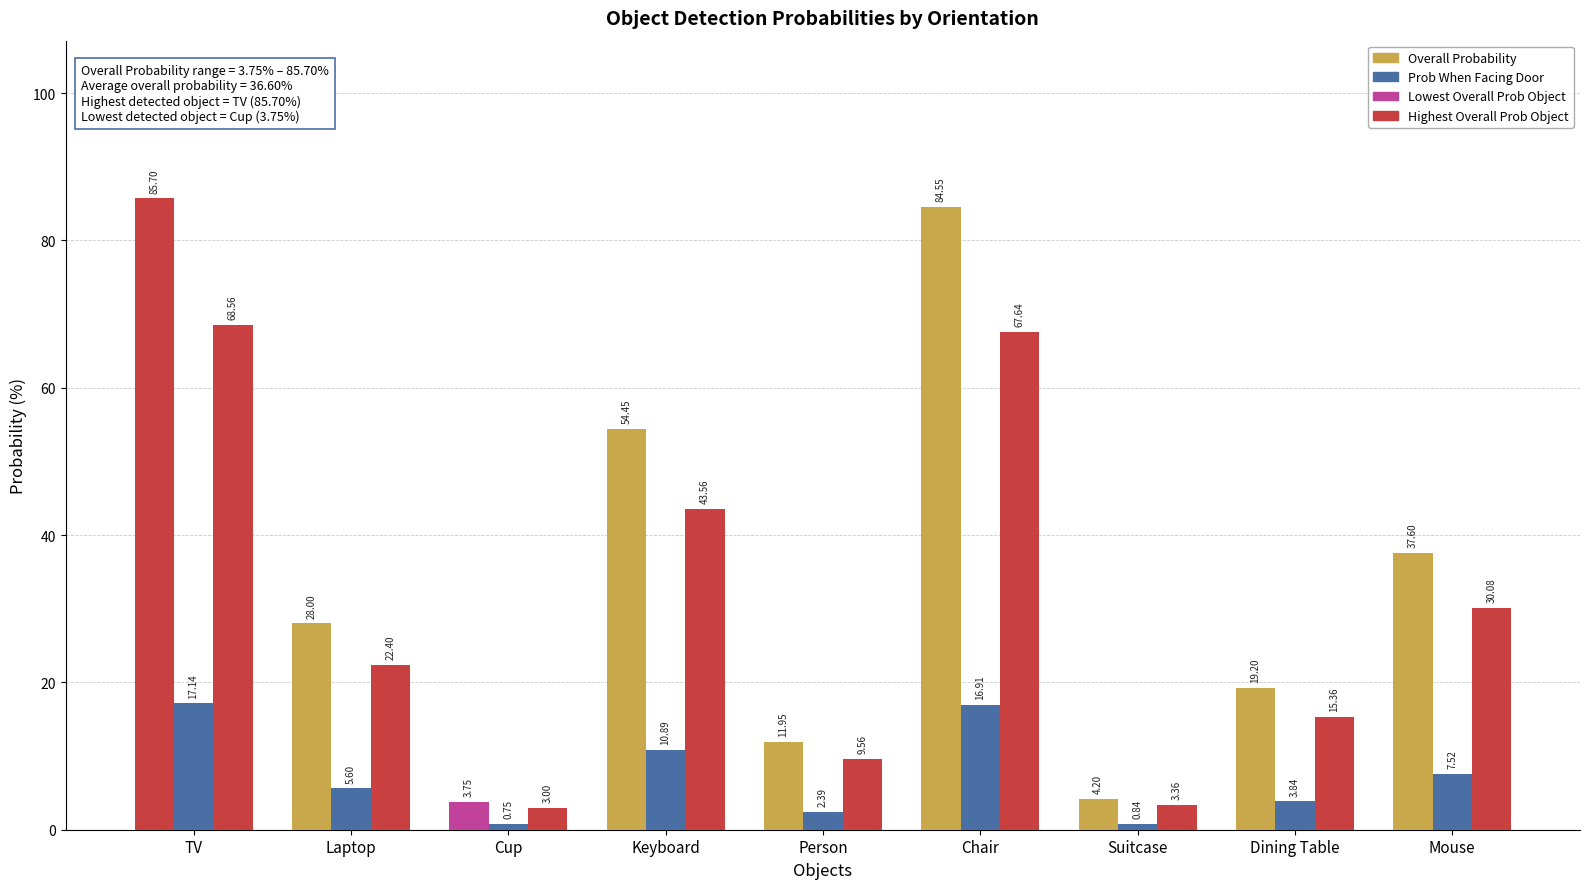

How many bars are there in each group?

3